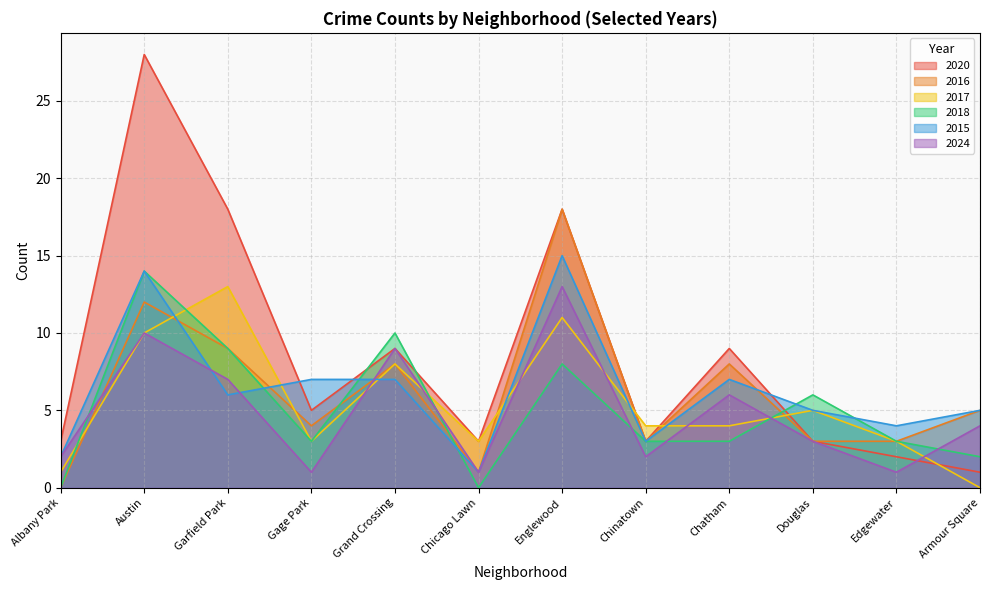

Where does the 2016 series first go above 5?

Austin